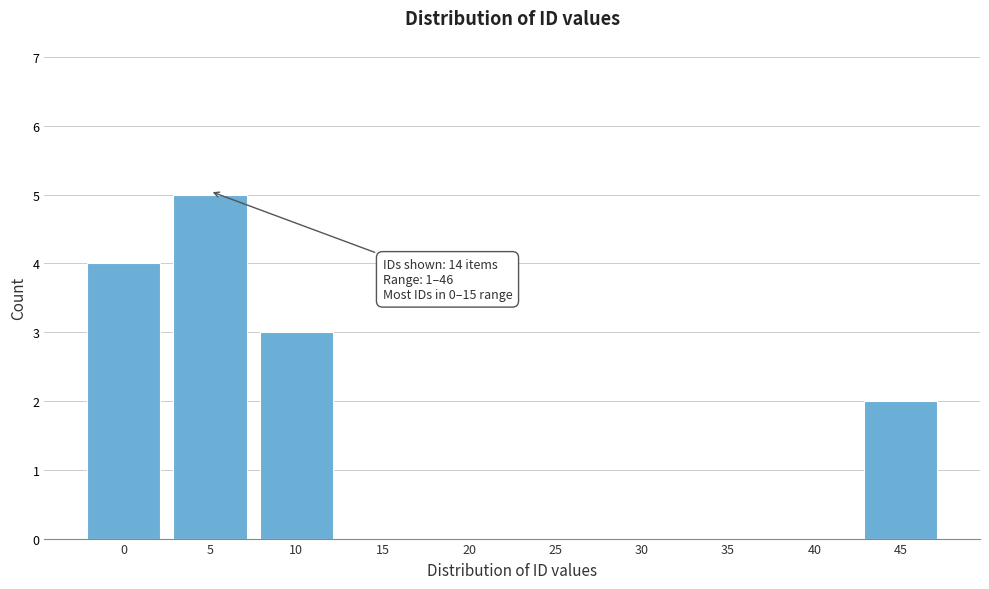

Reading left to right, what are all the values shown in this chart?

0=4	5=5	10=3	15=0	20=0	25=0	30=0	35=0	40=0	45=2